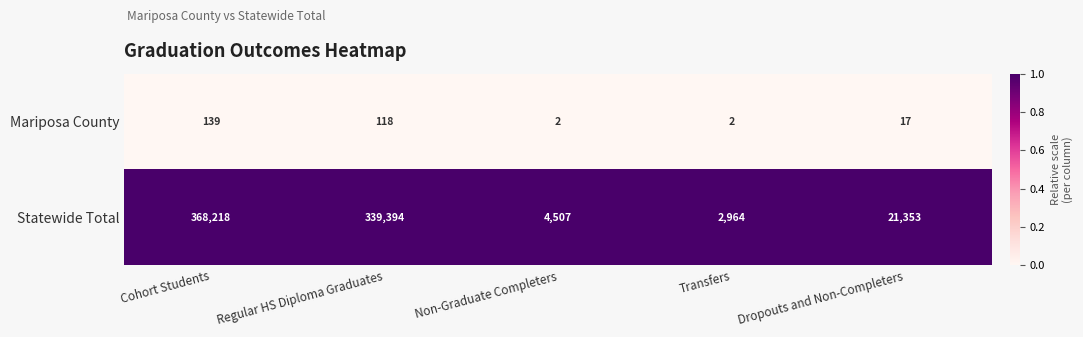

What is the difference between the highest and lowest values at Transfers?

2962